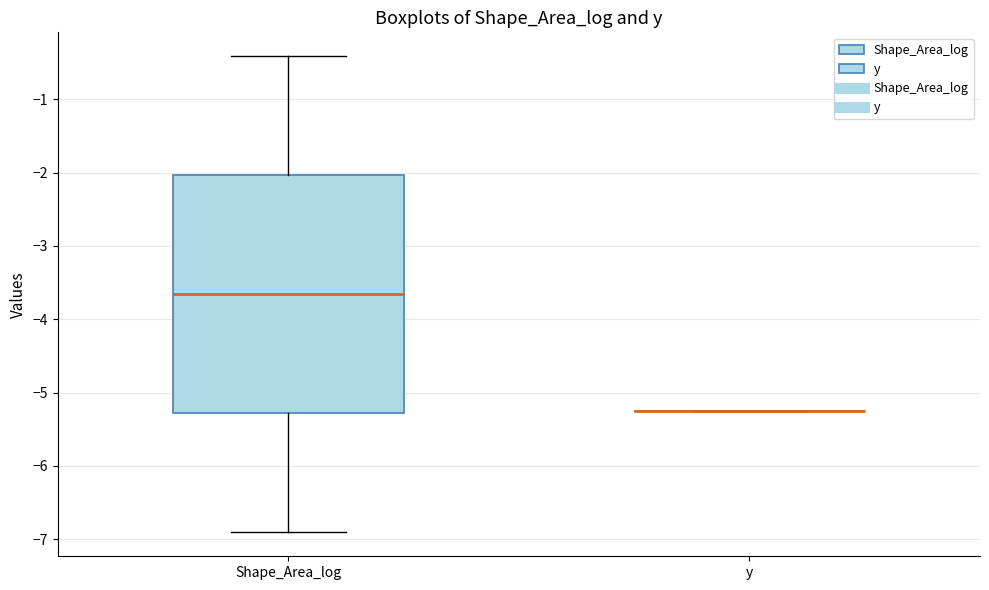

Which box is the tallest, from its lower edge to its upper edge?

Shape_Area_log